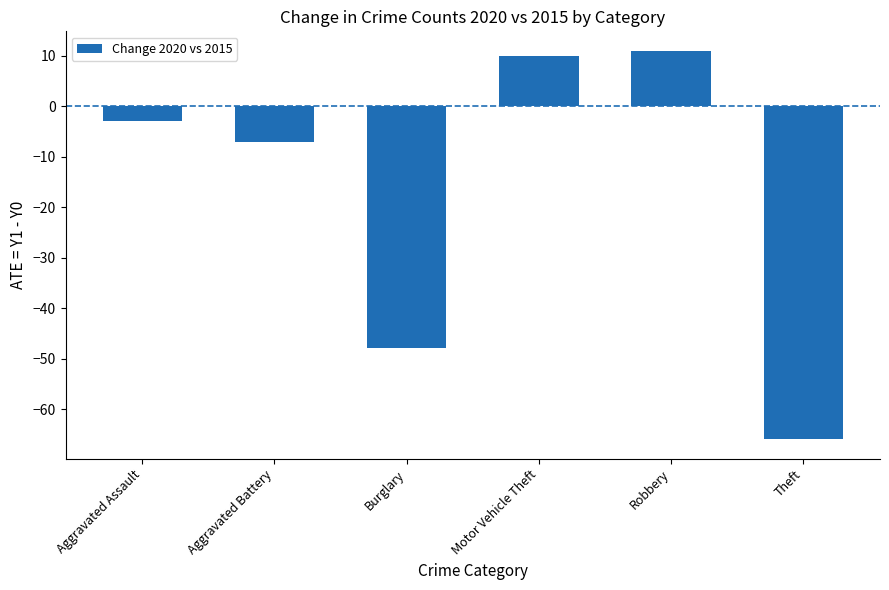

Which category has the highest value across all series?

Robbery